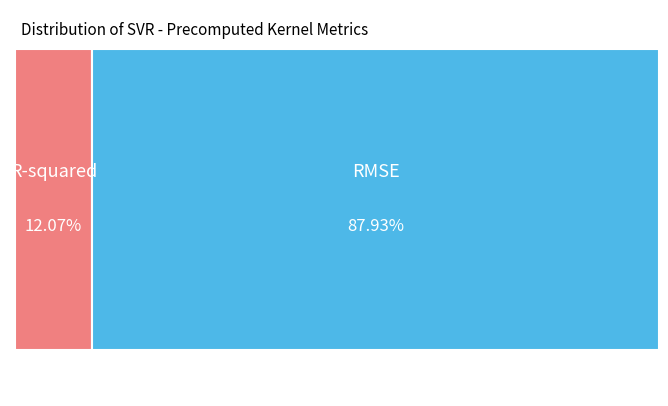

Count the number of slices in the pie.

2